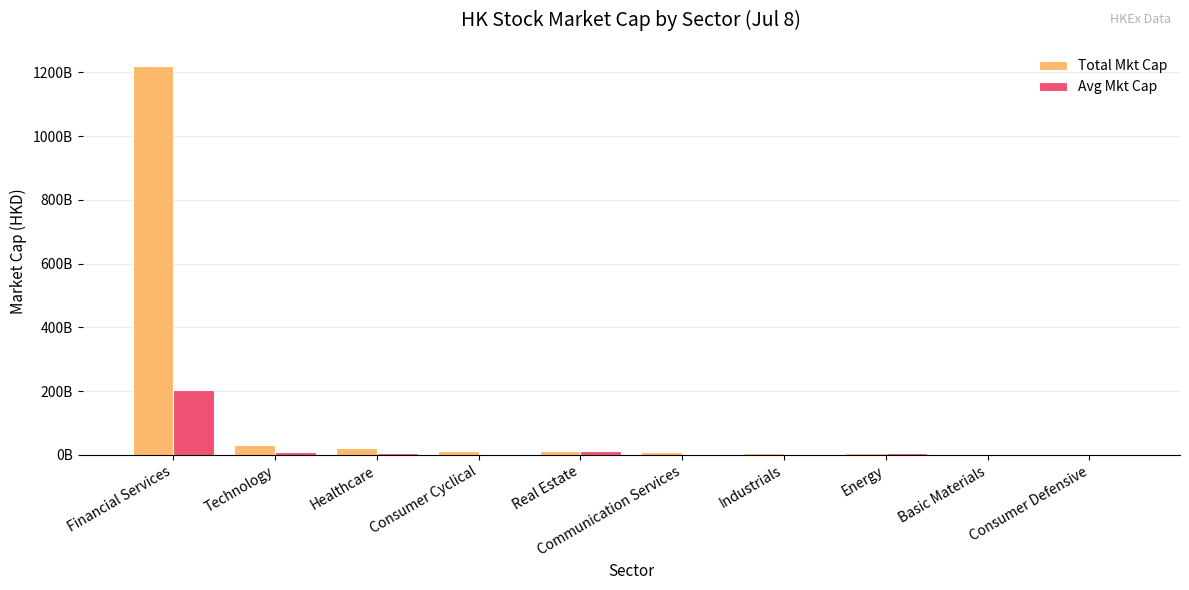

Rank the series at Consumer Cyclical from highest to lowest value.

Total Mkt Cap, Avg Mkt Cap